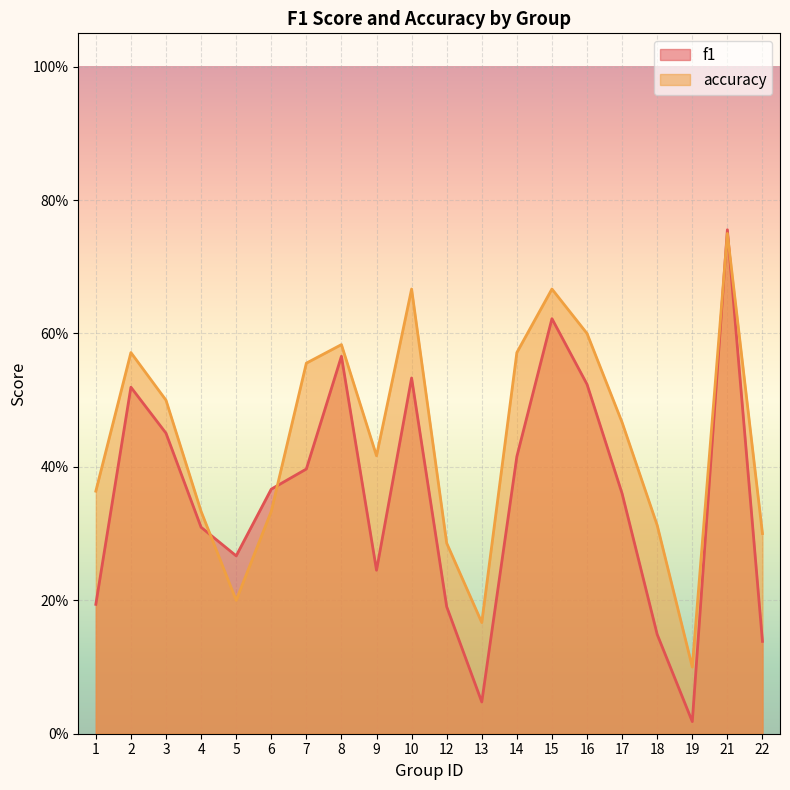

Which label corresponds to the smallest value in the chart?

19